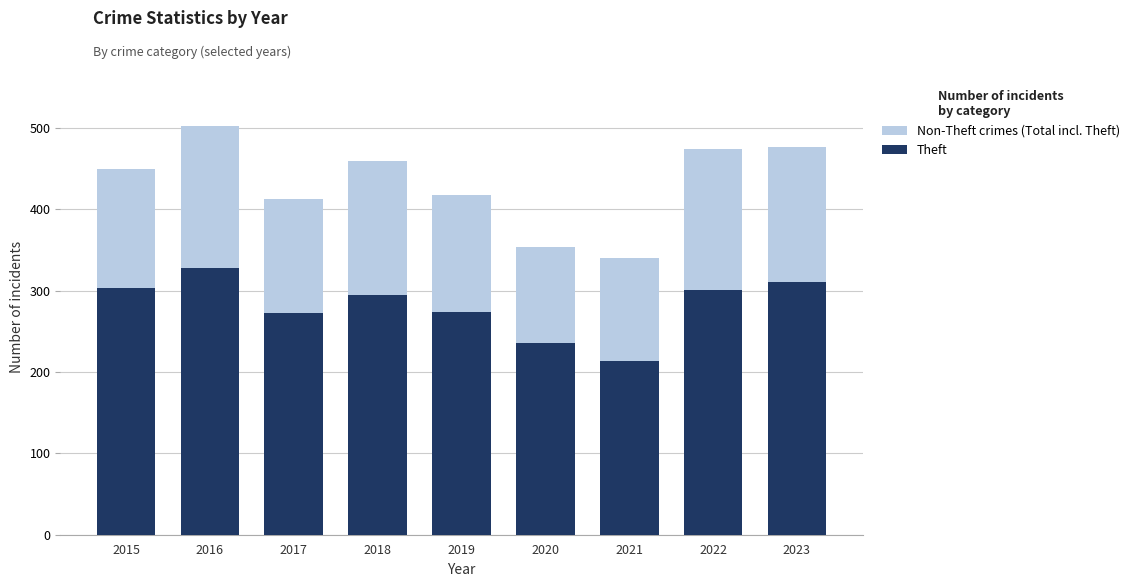

List the series in order of their peak value, lowest first.

Theft, Non-Theft crimes (Total incl. Theft)